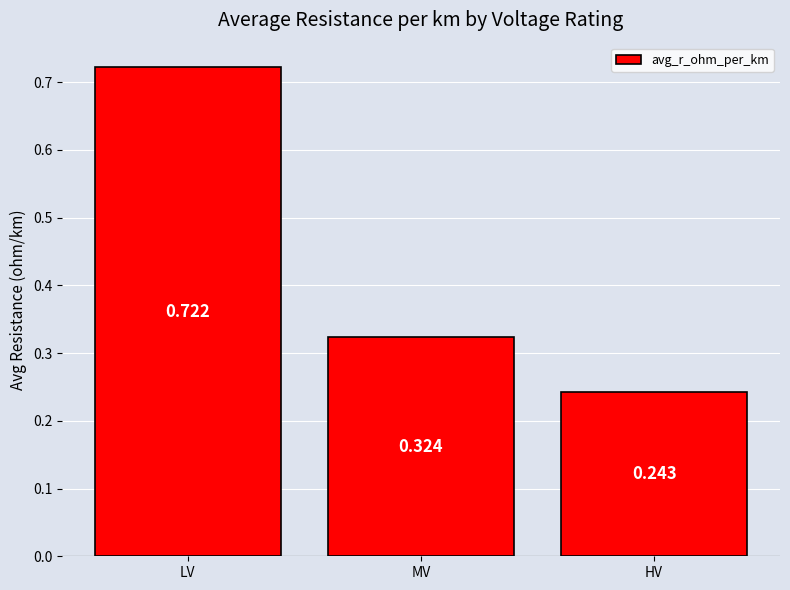

What is the average value?

0.4